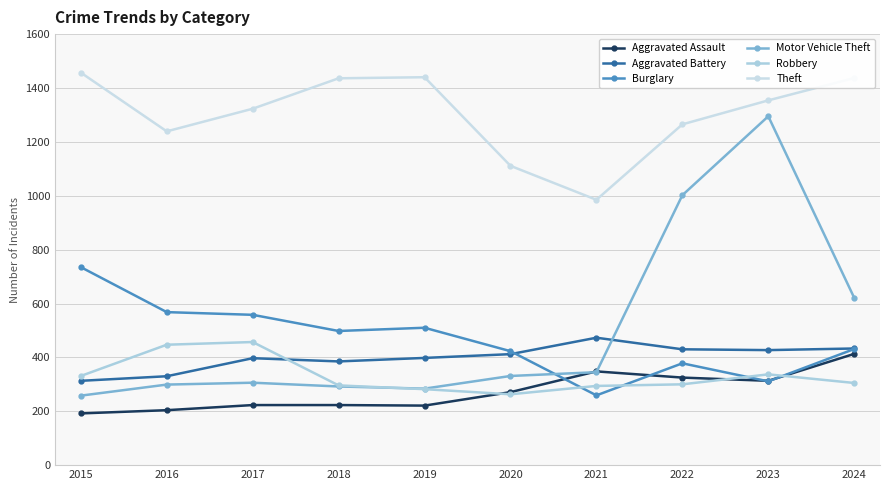

Reading left to right, transcribe all the data shown in this chart.

Aggravated Assault: 192	204	223	223	221	271	348	325	313	413
Aggravated Battery: 313	330	397	385	398	412	473	430	427	433
Burglary: 735	568	558	498	510	423	259	378	311	431
Motor Vehicle Theft: 258	299	306	292	284	331	345	1002	1295	621
Robbery: 331	447	457	296	282	263	294	300	337	305
Theft: 1457	1239	1323	1436	1440	1111	985	1265	1354	1437